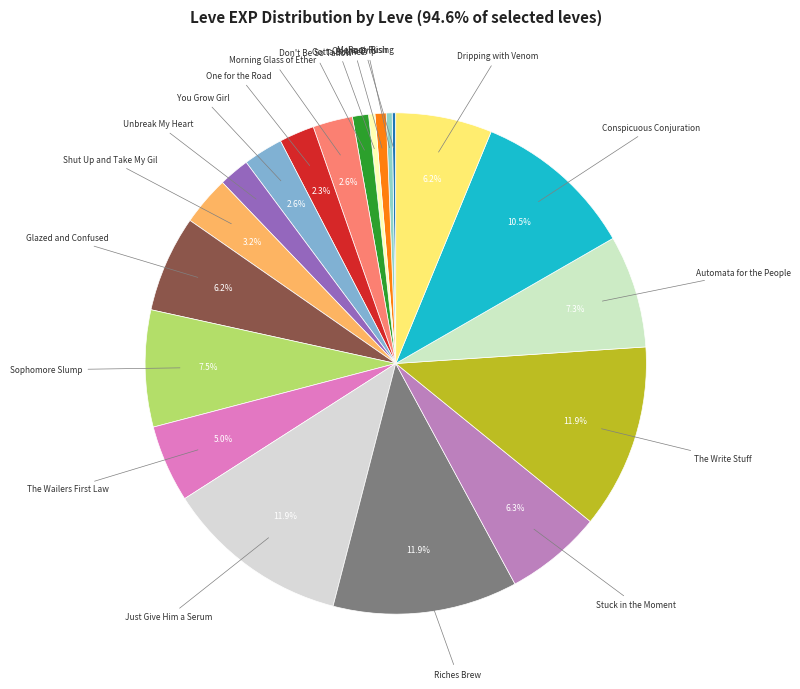

Which has a higher value, Morning Glass of Ether or Conspicuous Conjuration?

Conspicuous Conjuration